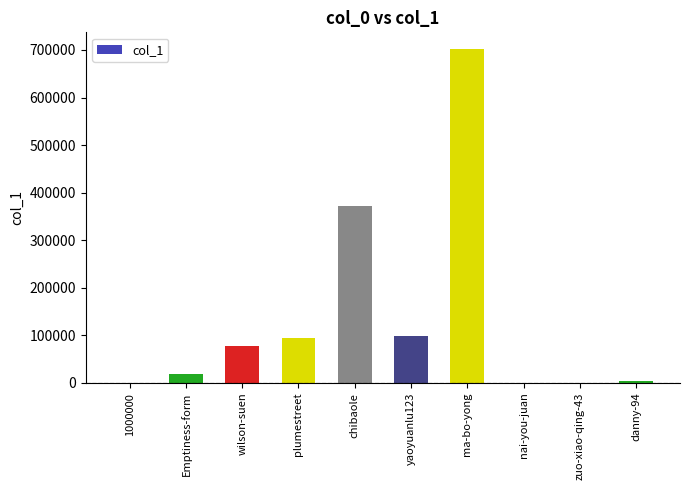

True or false: the data shows 48967 at plumestreet.

False